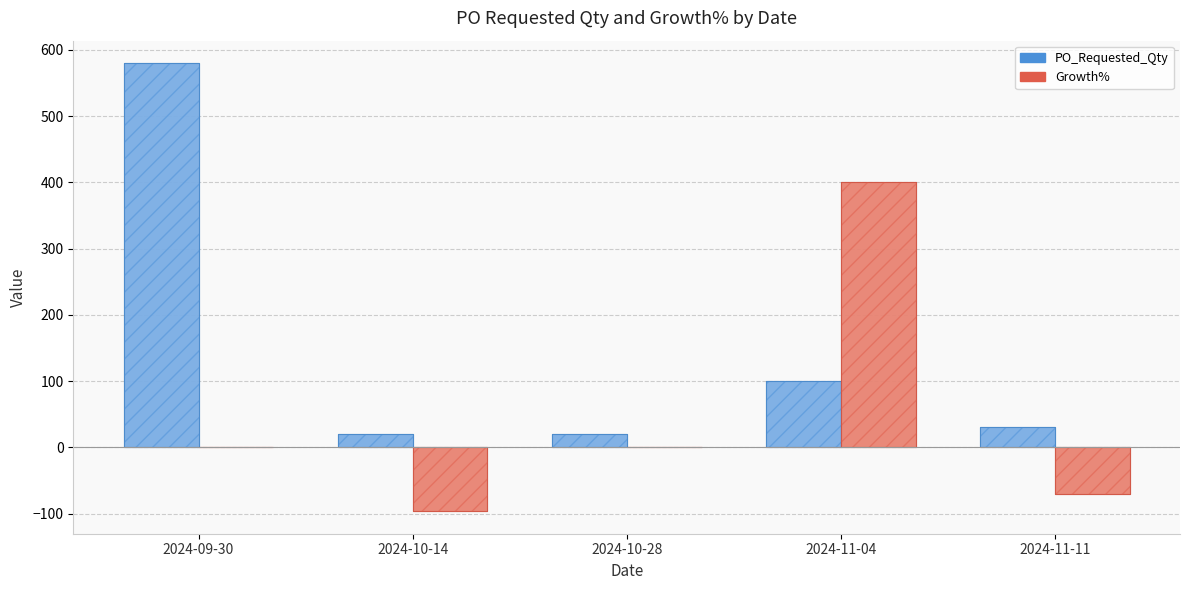

Where is PO_Requested_Qty nearest to the value 300?

2024-11-04